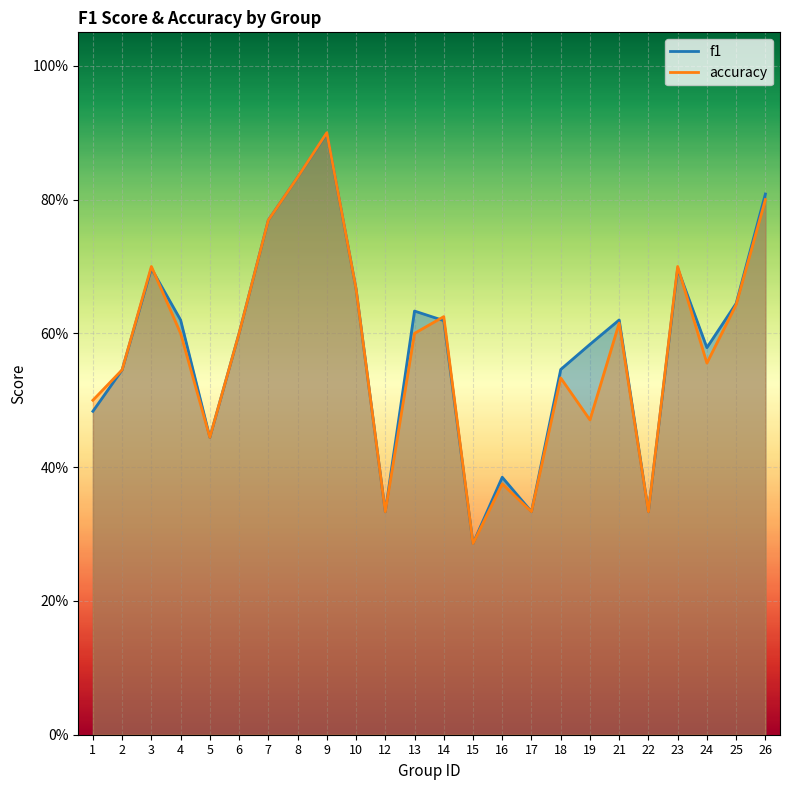

Reading left to right, transcribe all the data shown in this chart.

f1: 1=0.5	2=0.5	3=0.7	4=0.6	5=0.4	6=0.6	7=0.8	8=0.8	9=0.9	10=0.7	12=0.3	13=0.6	14=0.6	15=0.3	16=0.4	17=0.3	18=0.5	19=0.6	21=0.6	22=0.3	23=0.7	24=0.6	25=0.6	26=0.8
accuracy: 1=0.5	2=0.5	3=0.7	4=0.6	5=0.4	6=0.6	7=0.8	8=0.8	9=0.9	10=0.7	12=0.3	13=0.6	14=0.6	15=0.3	16=0.4	17=0.3	18=0.5	19=0.5	21=0.6	22=0.3	23=0.7	24=0.6	25=0.6	26=0.8